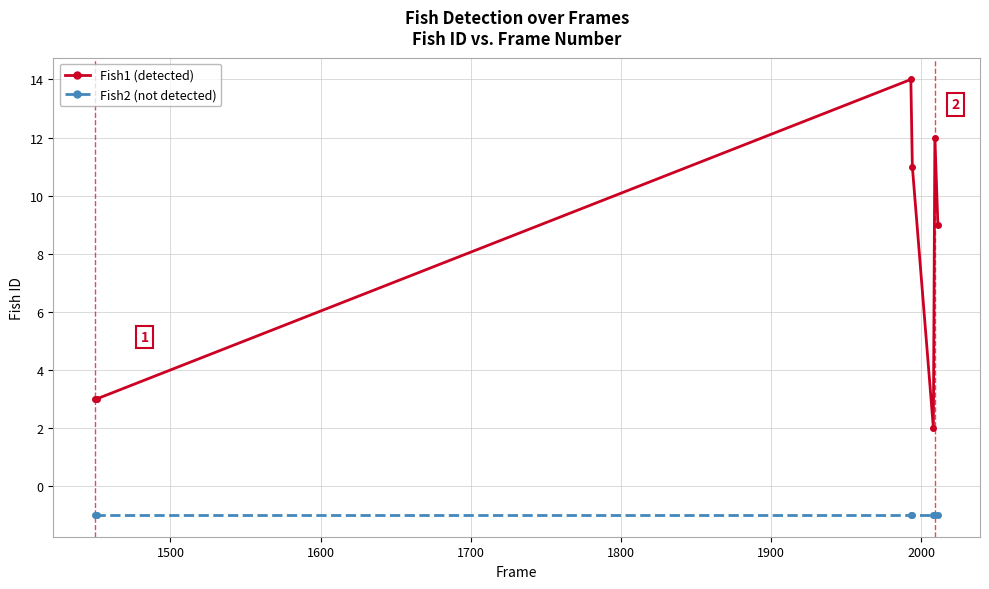

Reading right to left, transcribe all the data shown in this chart.

Fish1: 9	12	2	11	14	3	3
Fish2: -1	-1	-1	-1	-1	-1	-1